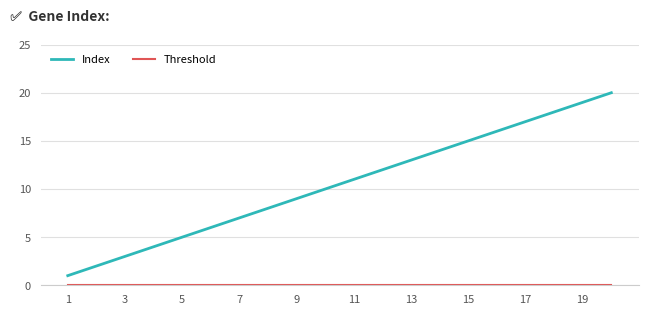

Which series has the largest total across all categories?

Index